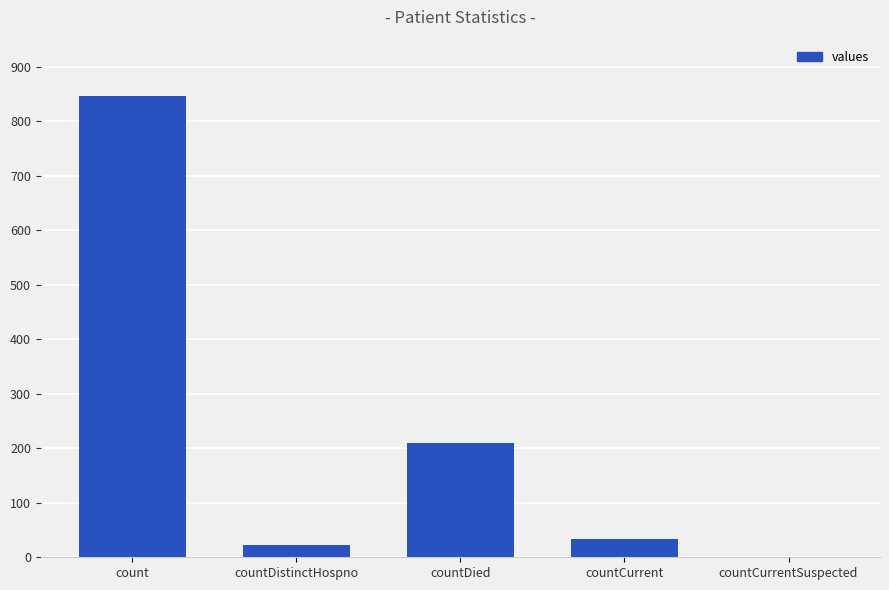

Is it true that the value at countDied is 210?

True